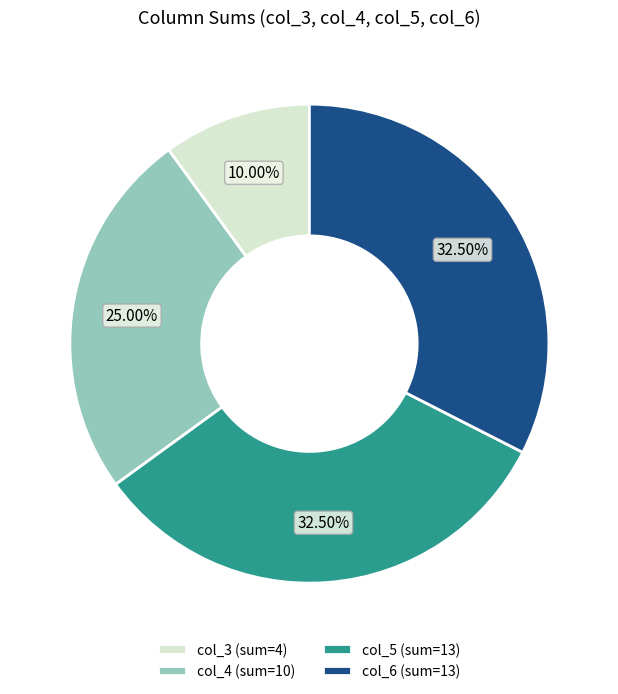

Does any single category account for the majority?

No